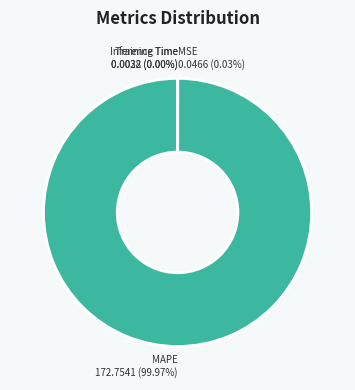

Which category has the biggest portion of the pie?

MAPE